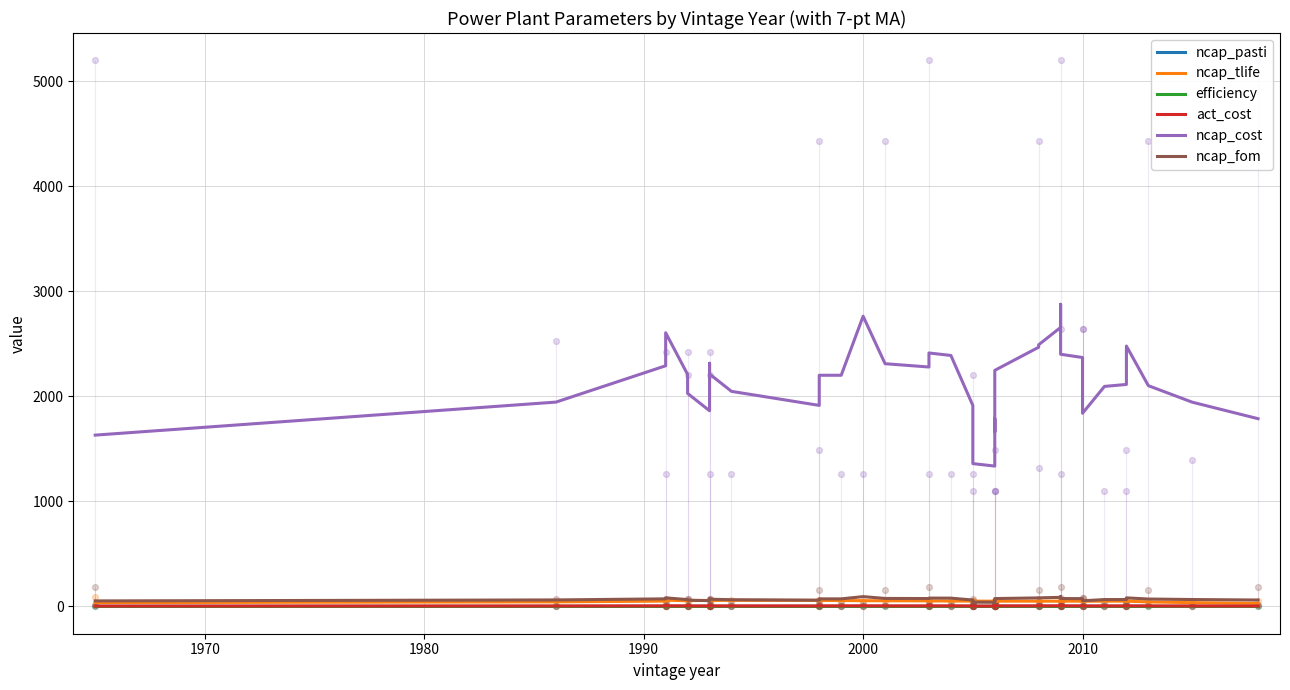

What are all the series names shown in the legend?

ncap_pasti, ncap_tlife, efficiency, act_cost, ncap_cost, ncap_fom